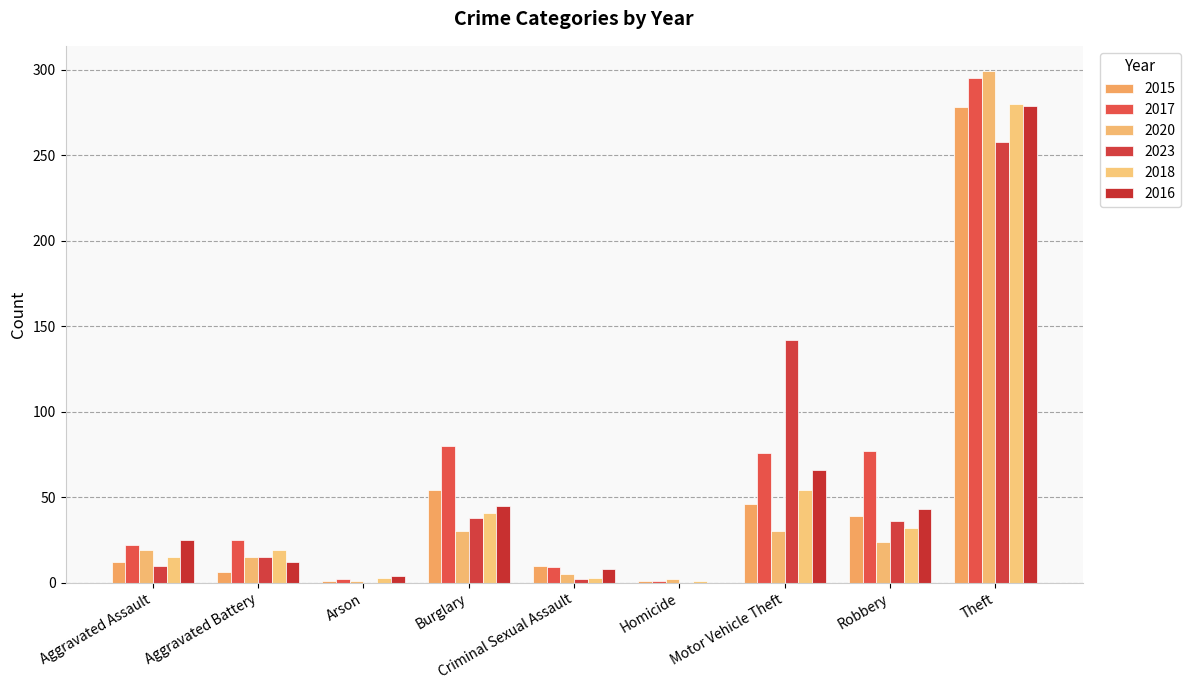

At which label does 2016 reach its minimum?

Homicide